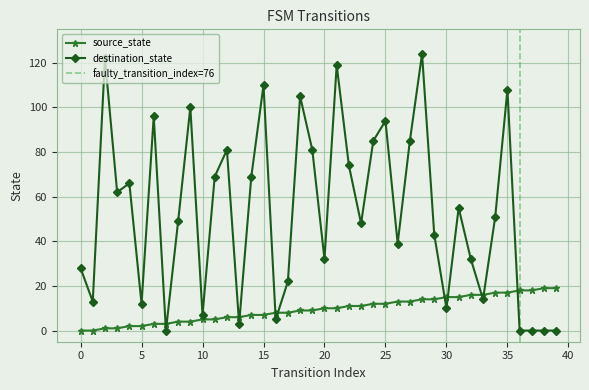

Reading left to right, transcribe all the data shown in this chart.

source_state: 0	0	1	1	2	2	3	3	4	4	5	5	6	6	7	7	8	8	9	9	10	10	11	11	12	12	13	13	14	14	15	15	16	16	17	17	18	18	19	19
destination_state: 28	13	122	62	66	12	96	0	49	100	7	69	81	3	69	110	5	22	105	81	32	119	74	48	85	94	39	85	124	43	10	55	32	14	51	108	0	0	0	0